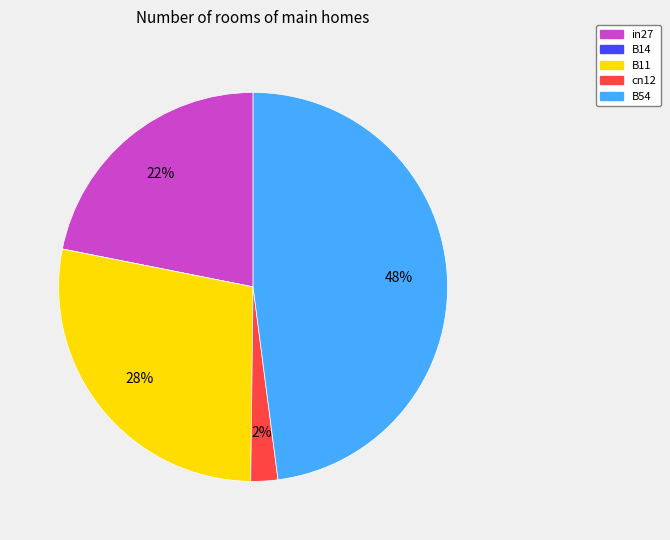

Do B11 and B54 together represent more than half of the pie?

Yes